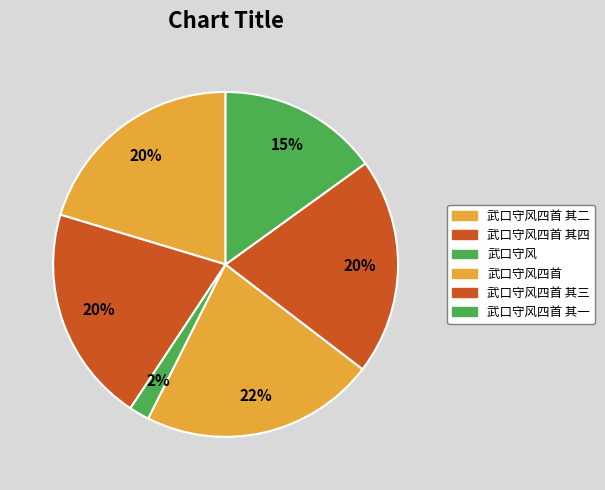

What is the smallest slice in the pie chart?

武口守风